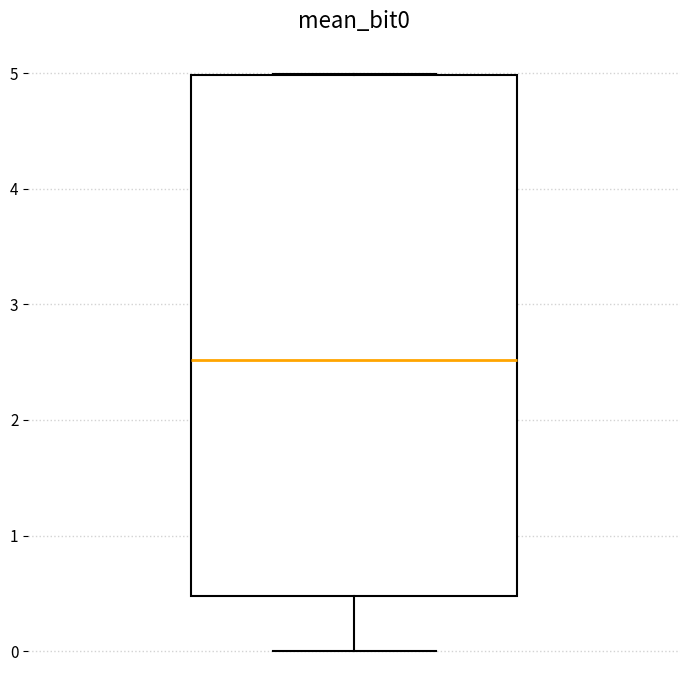

Where is the lower edge of the box on the y-axis? The values are not printed on the chart, so give them approximately, as read against the axis.

0.5